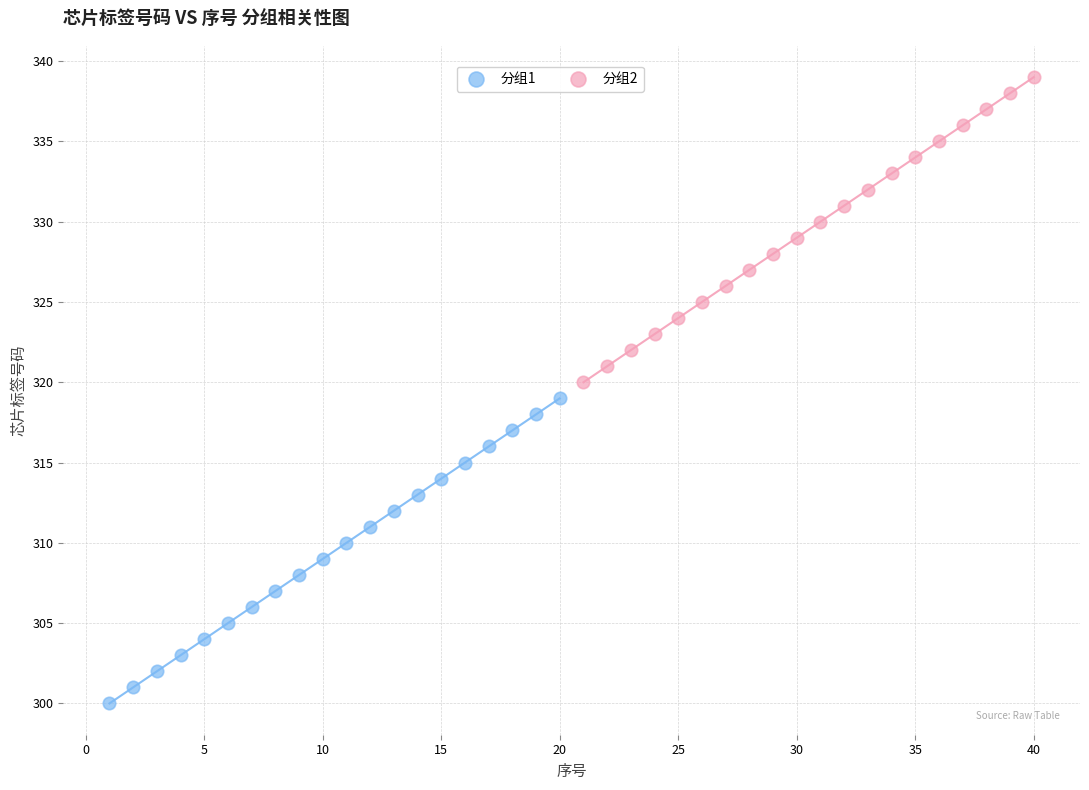

Which series reaches the minimum Y coordinate?

分组1